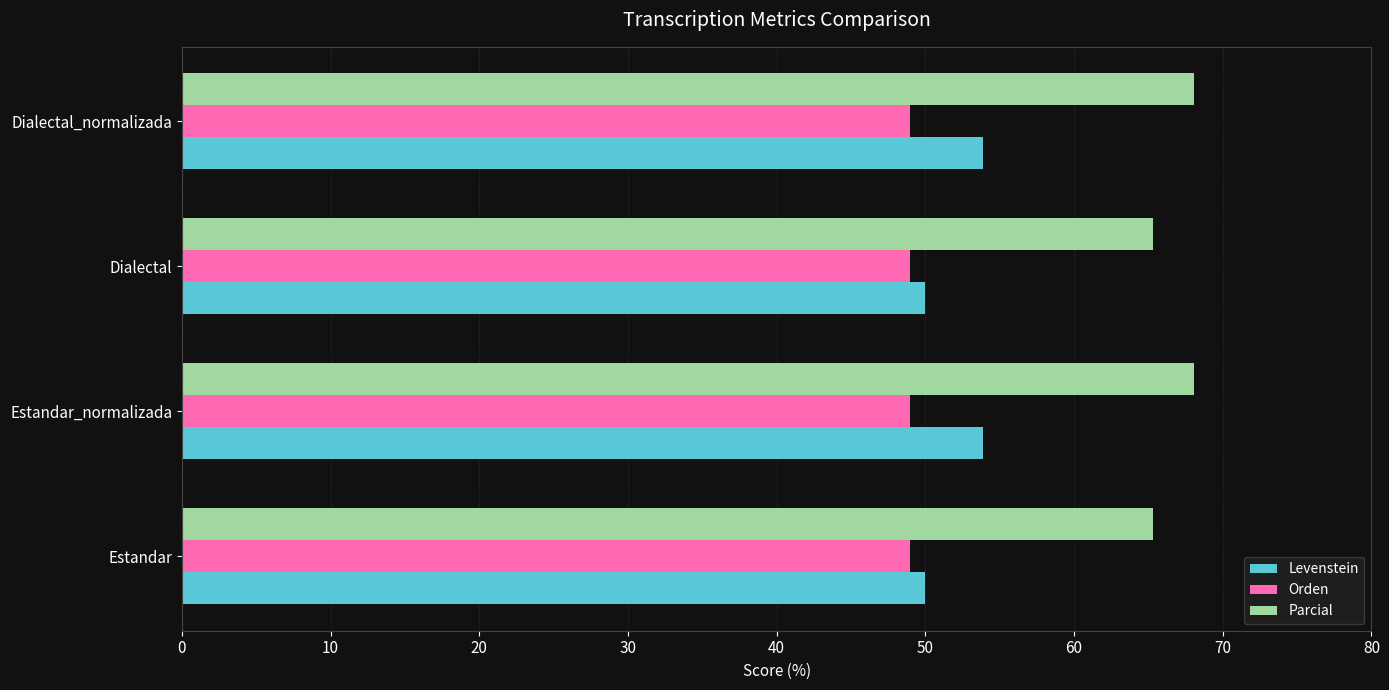

At how many categories does at least one series exceed 59?

4